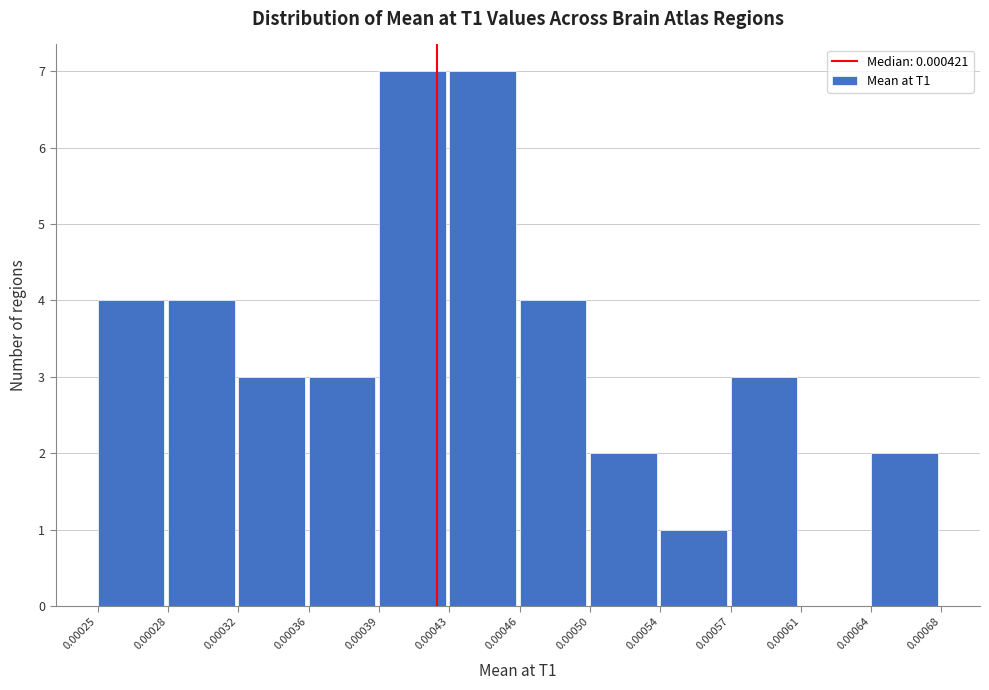

Reading left to right, list every bar in this chart as the range it spans on the x-axis followed by its height. The values are not printed on the chart, so give them approximately, as read against the axis.

0.00025 to 0.00028: 4
0.00028 to 0.00032: 4
0.00032 to 0.00036: 3
0.00036 to 0.00039: 3
0.00039 to 0.00043: 7
0.00043 to 0.00046: 7
0.00046 to 0.00050: 4
0.00050 to 0.00054: 2
0.00054 to 0.00057: 1
0.00057 to 0.00061: 3
0.00061 to 0.00064: 0
0.00064 to 0.00068: 2